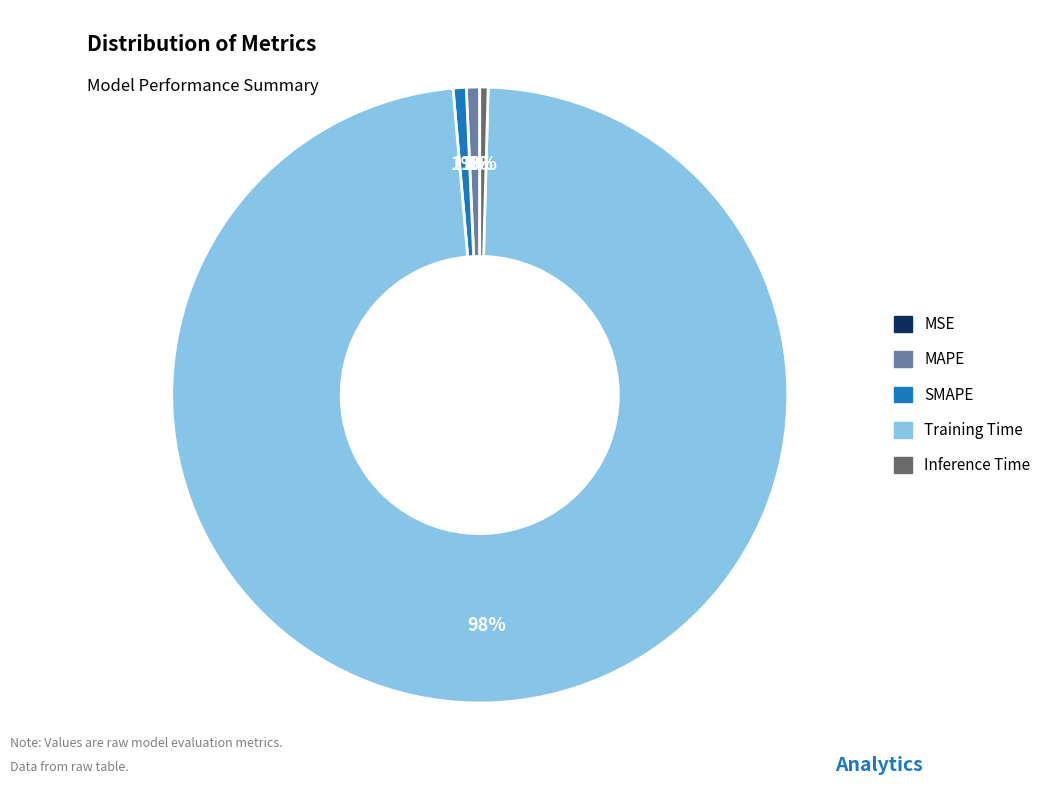

Between MAPE and Training Time, which is larger?

Training Time